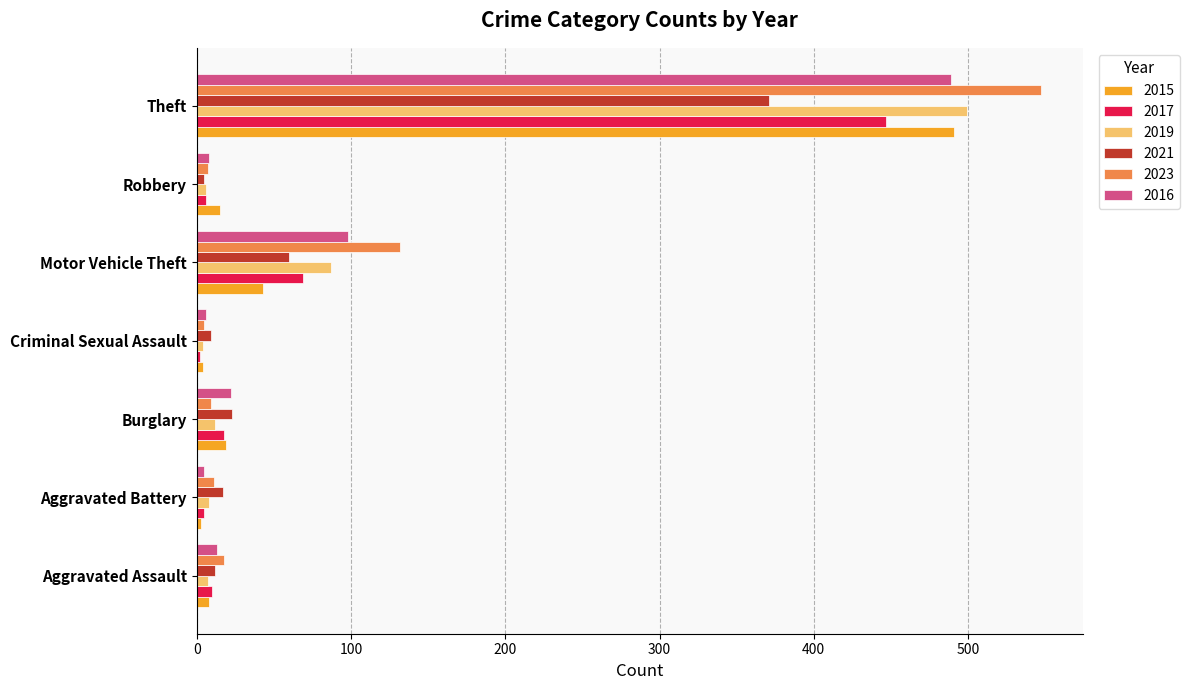

What is the total value across all series at Theft?

2844